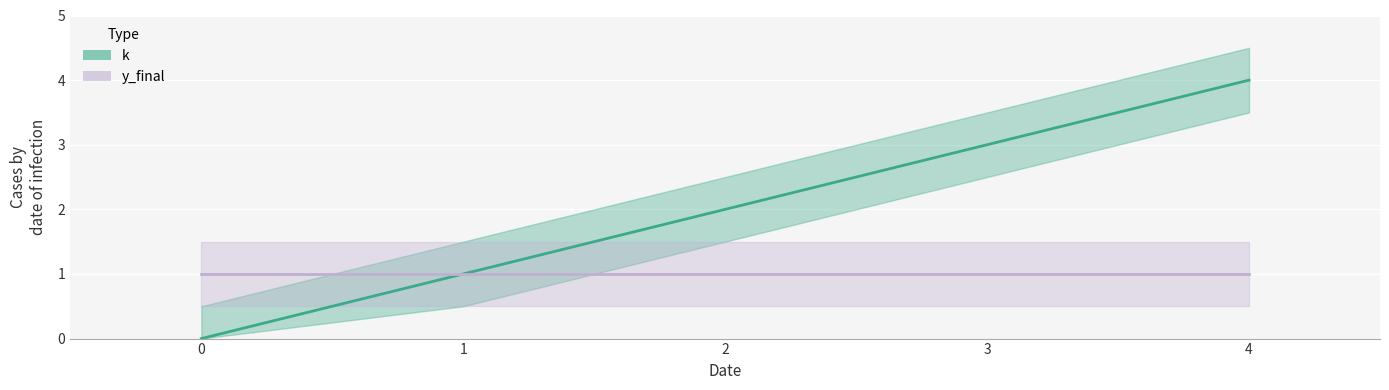

How many lines are shown in the chart?

2